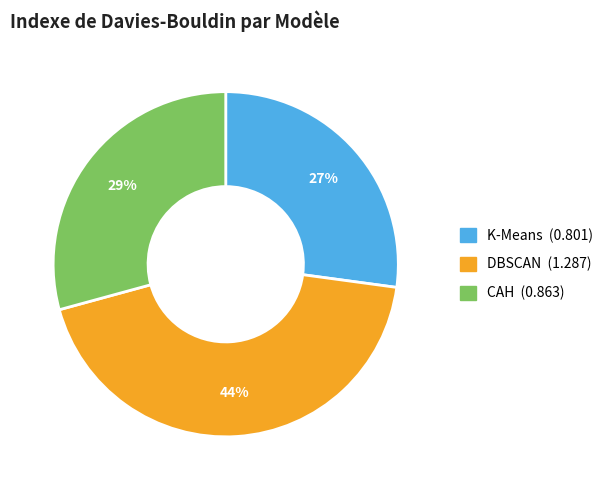

Rank the categories by value from lowest to highest.

K-Means, CAH, DBSCAN